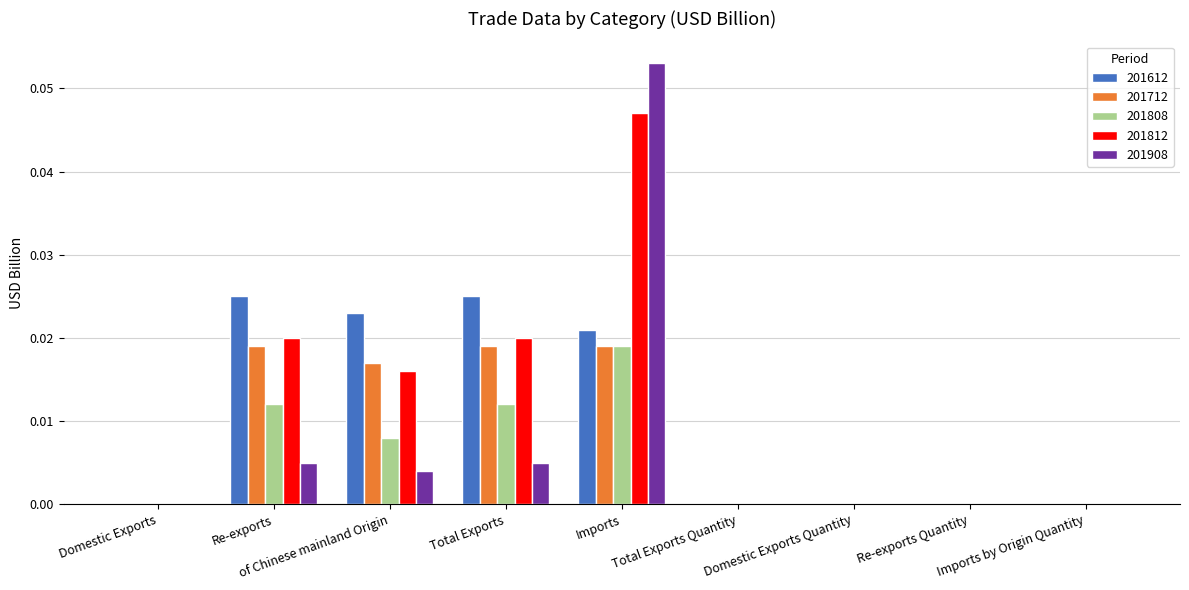

True or false: 201612 has a value of 0.0 at Re-exports.

True